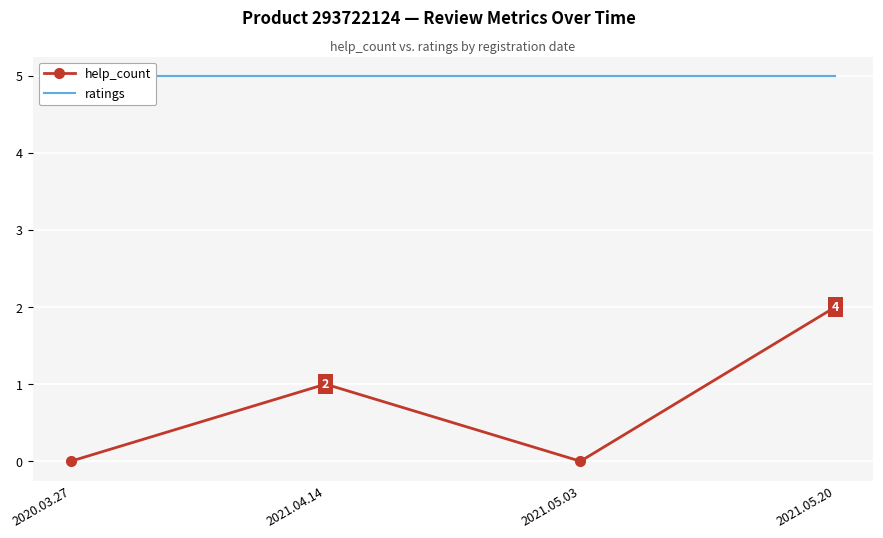

How many categories are shown in the chart?

4